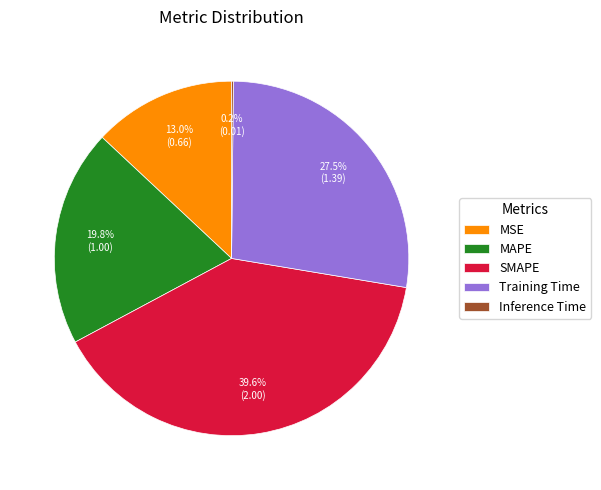

What portion of the pie excludes MAPE?

80.2%